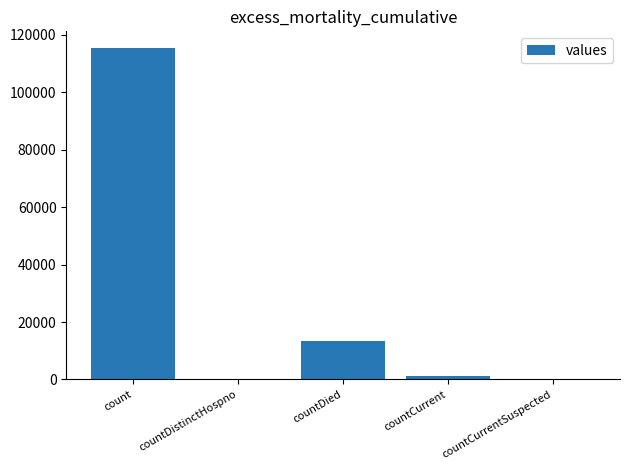

The chart shows a value of 0 at countDistinctHospno. True or false?

True